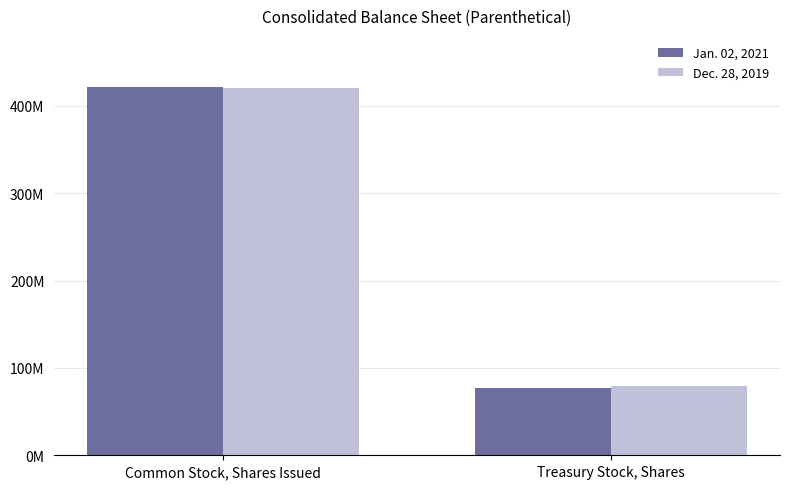

Rank the series by their maximum value, from lowest to highest.

Dec. 28, 2019, Jan. 02, 2021